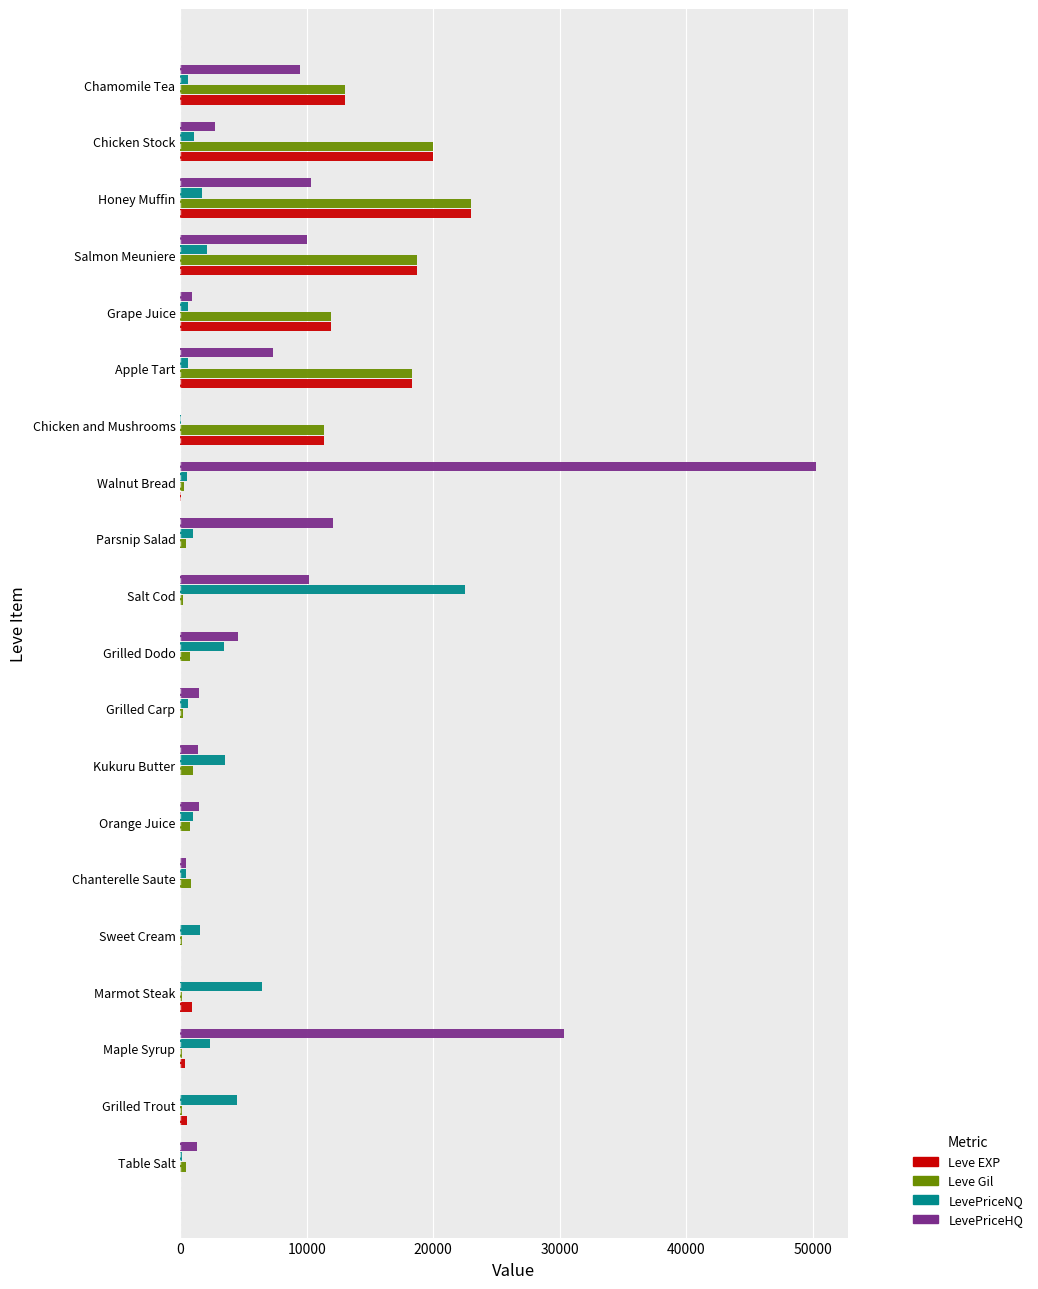

How many categories are shown in the chart?

20